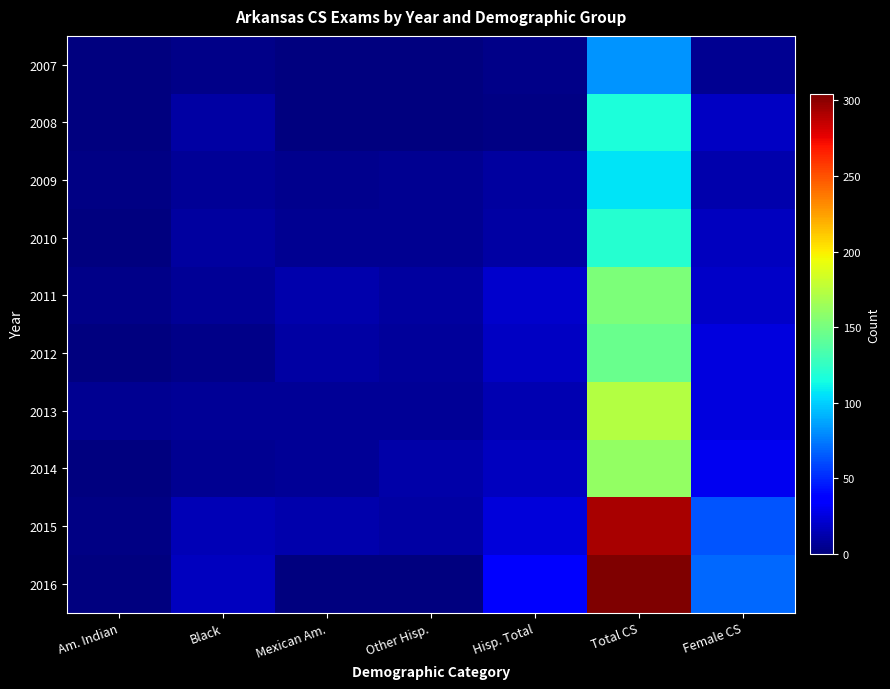

Reading left to right, extract all data points from this chart.

2007: Am. Indian=0	Black=3	Mexican Am.=0	Other Hisp.=1	Hisp. Total=3	Total CS=83	Female CS=5
2008: Am. Indian=1	Black=10	Mexican Am.=1	Other Hisp.=1	Hisp. Total=2	Total CS=117	Female CS=18
2009: Am. Indian=2	Black=6	Mexican Am.=4	Other Hisp.=5	Hisp. Total=9	Total CS=106	Female CS=13
2010: Am. Indian=1	Black=9	Mexican Am.=5	Other Hisp.=5	Hisp. Total=10	Total CS=121	Female CS=17
2011: Am. Indian=3	Black=7	Mexican Am.=12	Other Hisp.=9	Hisp. Total=21	Total CS=152	Female CS=19
2012: Am. Indian=1	Black=3	Mexican Am.=10	Other Hisp.=8	Hisp. Total=18	Total CS=146	Female CS=26
2013: Am. Indian=5	Black=7	Mexican Am.=6	Other Hisp.=7	Hisp. Total=14	Total CS=173	Female CS=26
2014: Am. Indian=0	Black=5	Mexican Am.=6	Other Hisp.=11	Hisp. Total=17	Total CS=161	Female CS=30
2015: Am. Indian=2	Black=15	Mexican Am.=12	Other Hisp.=10	Hisp. Total=24	Total CS=293	Female CS=63
2016: Am. Indian=1	Black=17	Mexican Am.=0	Other Hisp.=0	Hisp. Total=38	Total CS=304	Female CS=69